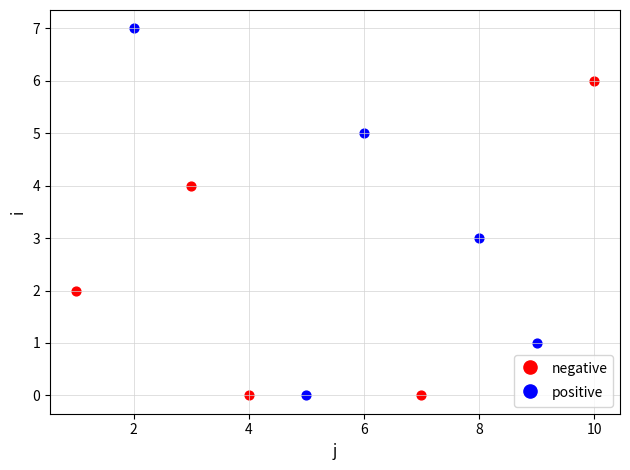

Which series reaches the maximum Y coordinate?

positive